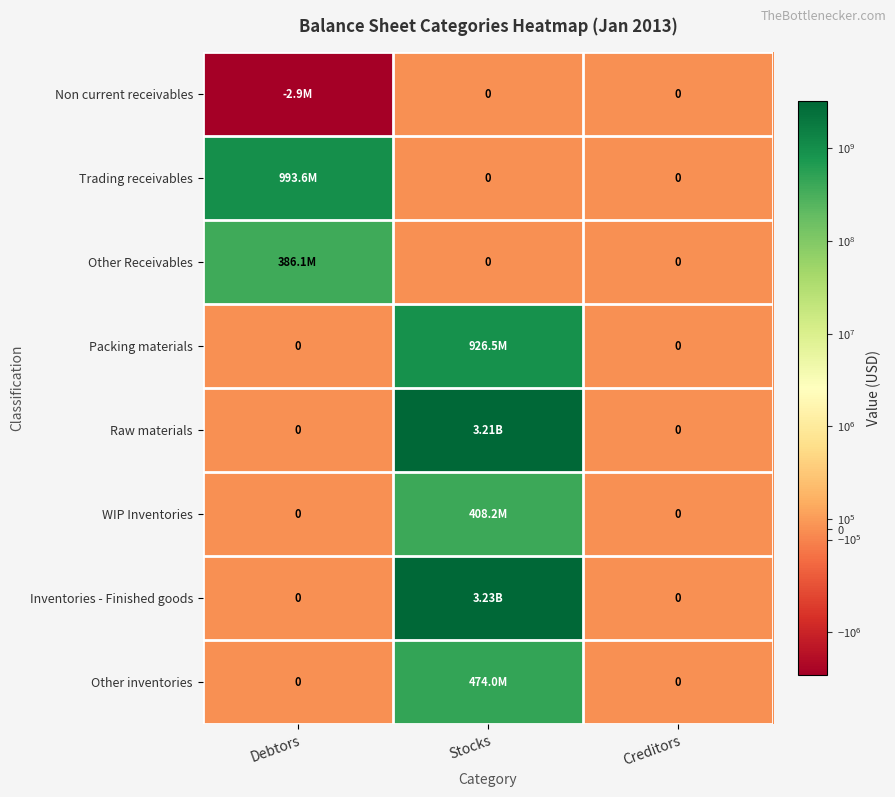

Between Creditors and Debtors, which is larger?

Creditors